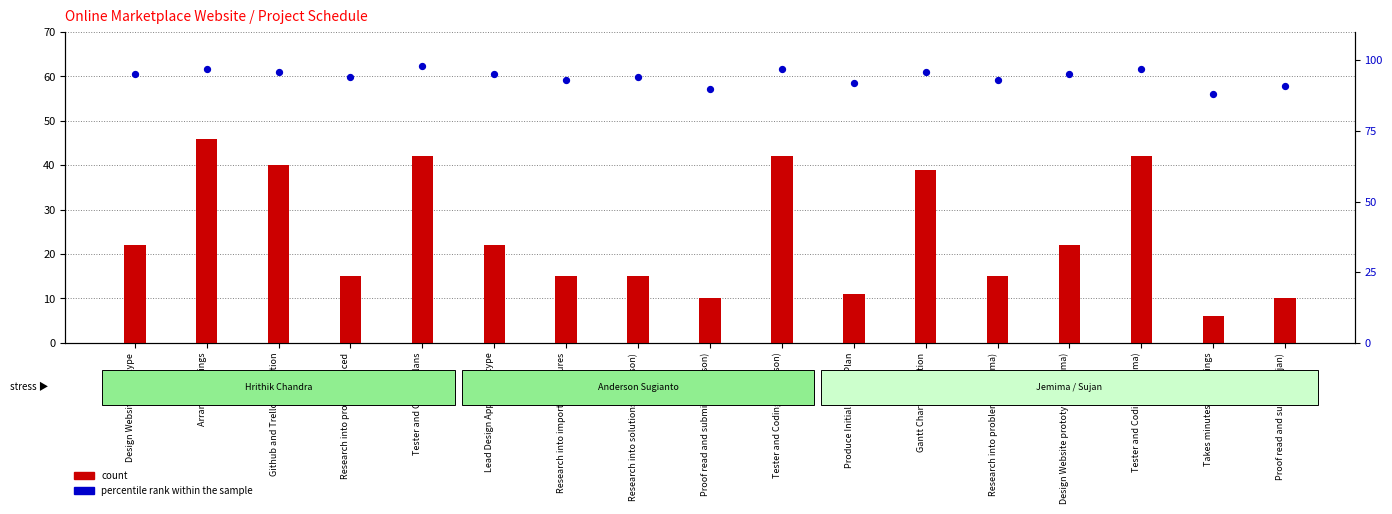

What is the total value across all series at Tester and Coding (Anderson)?

139